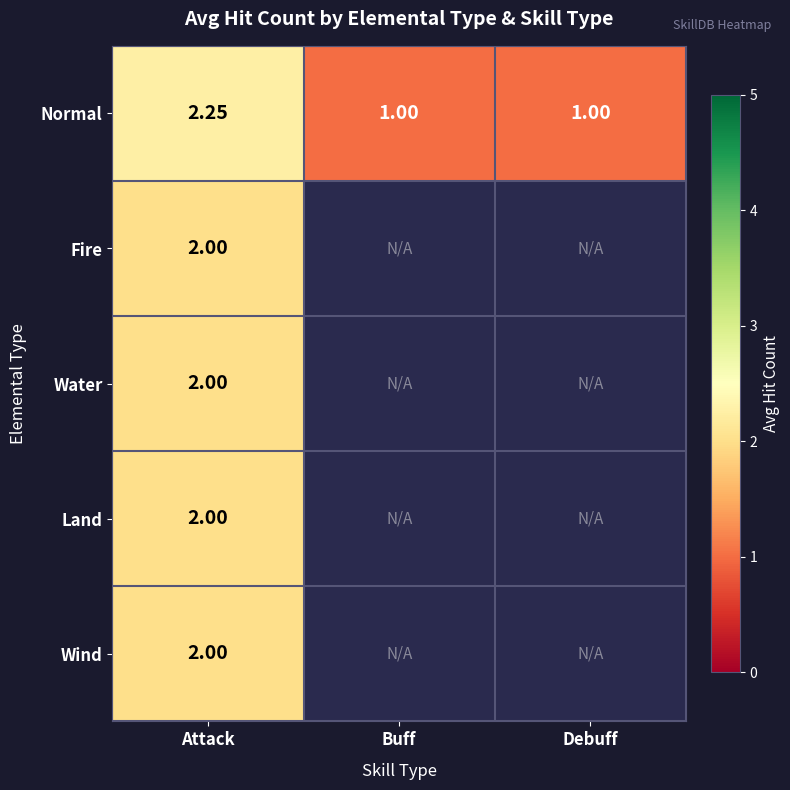

How many data points in Normal are above 1?

1